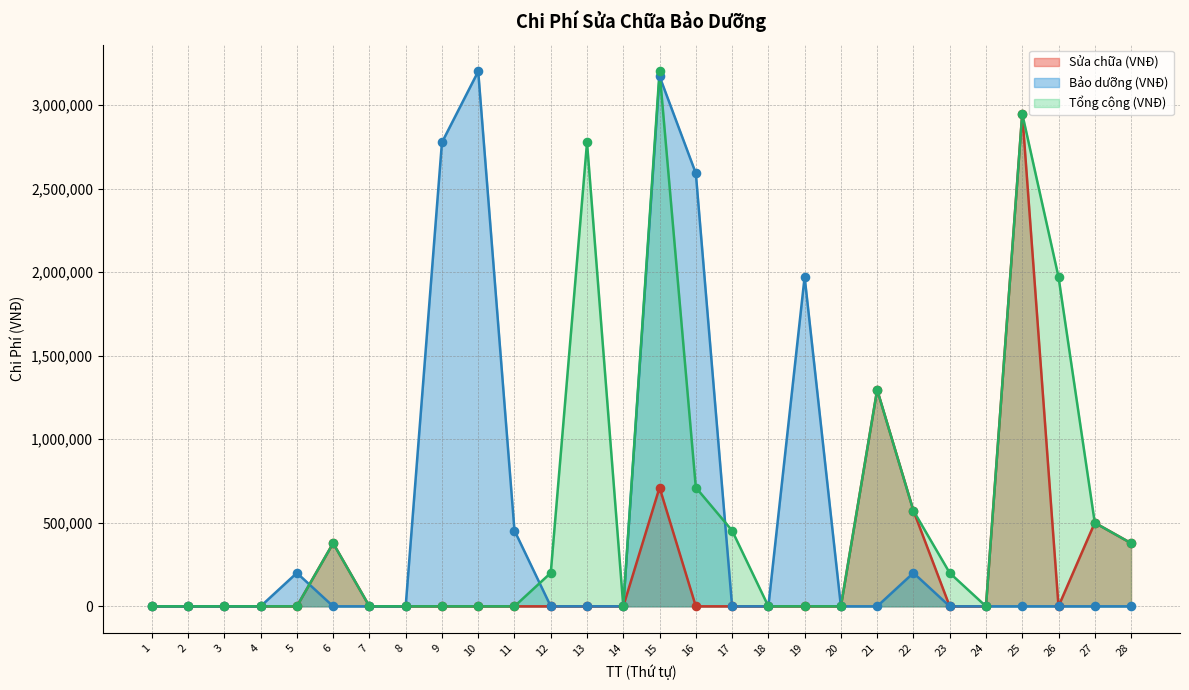

What is the total value across all series at 12?

200000